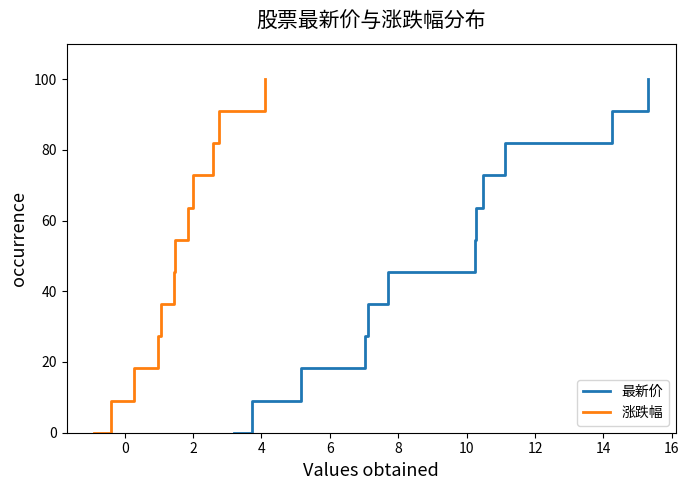

What is the label of the 3rd point from the right?

16